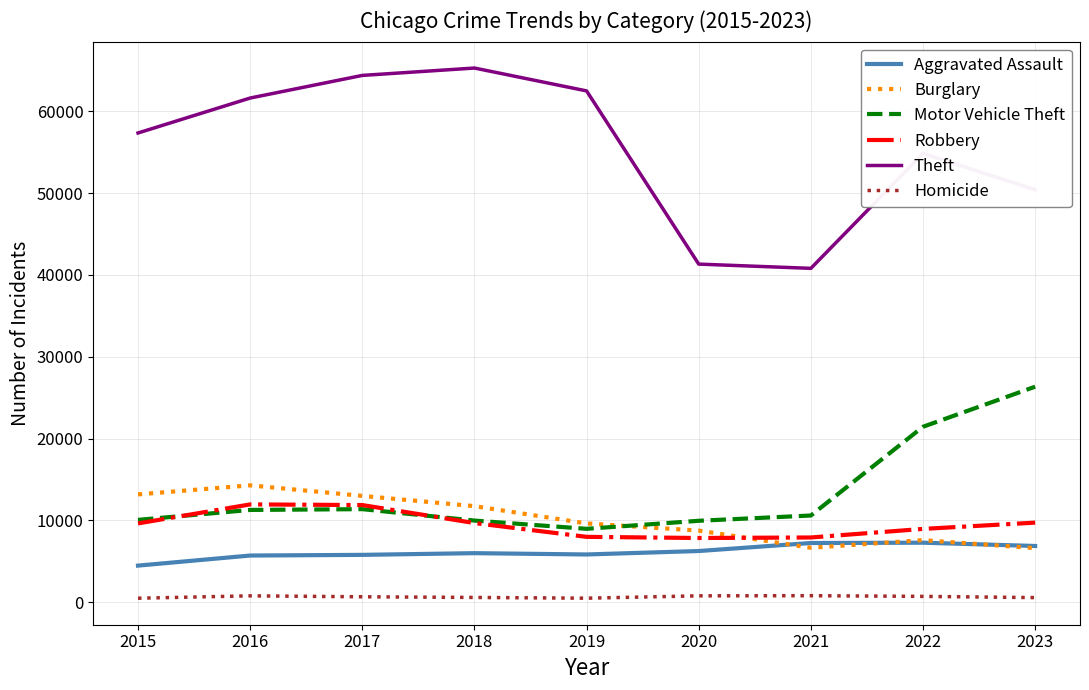

Which series ends up on top after the final intersection of Robbery and Burglary?

Robbery